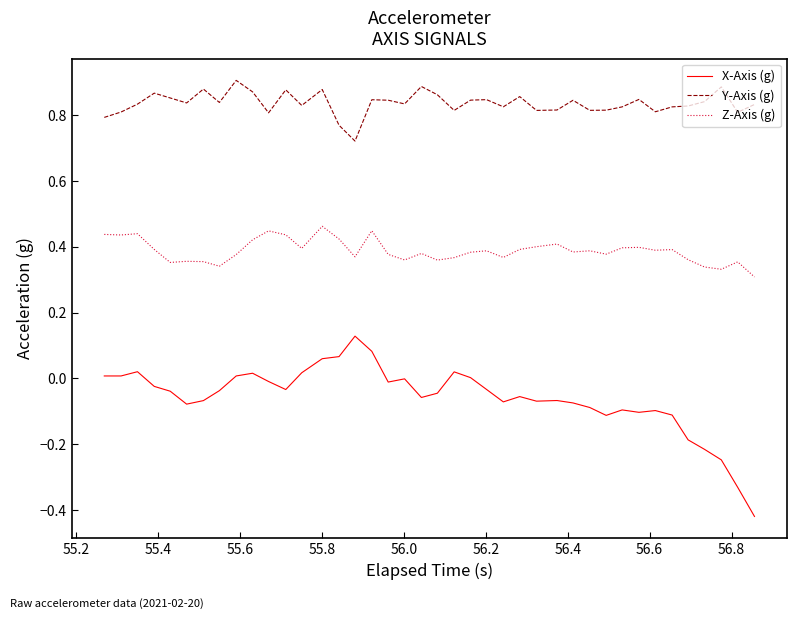

Which series has the largest range (max minus min)?

X-Axis (g)